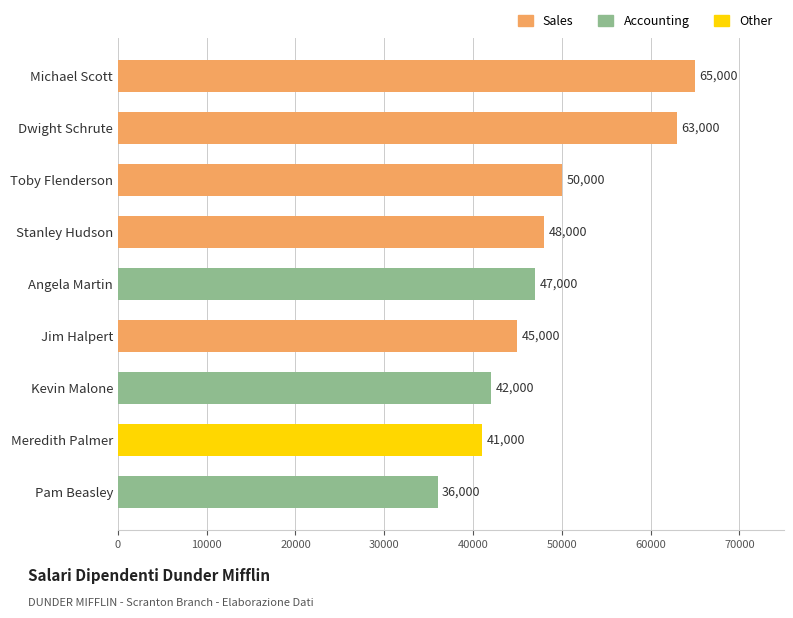

Reading bottom to top, extract all data points from this chart.

36000	41000	42000	45000	47000	48000	50000	63000	65000